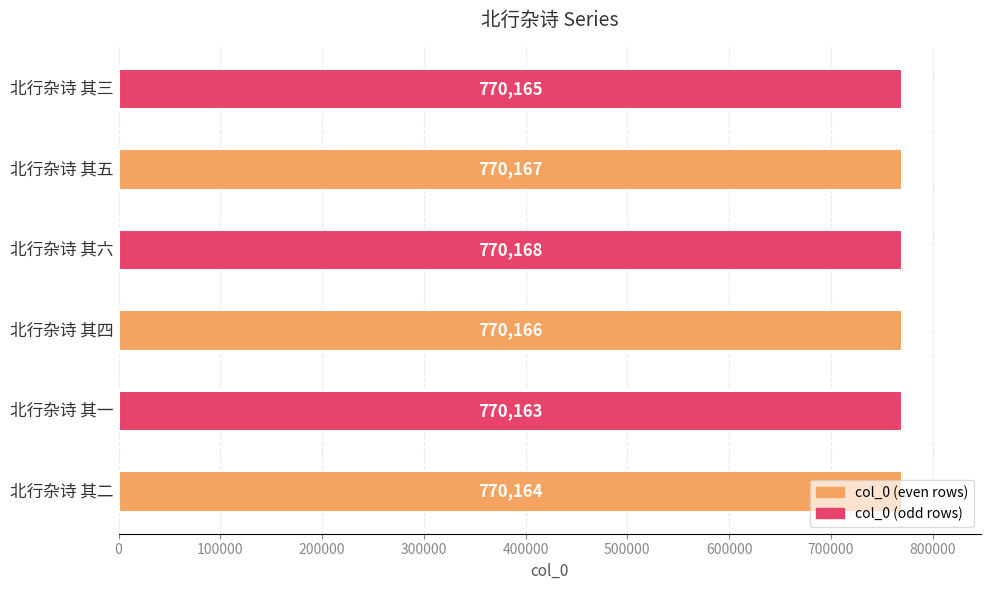

What is the average value?

770166